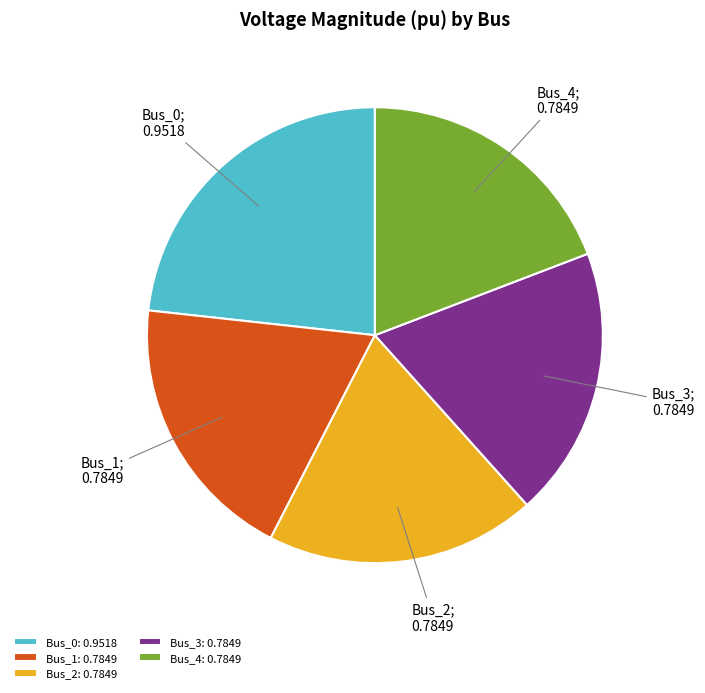

Combined, do Bus_4: 0.7849 and Bus_0: 0.9518 account for over 50%?

No